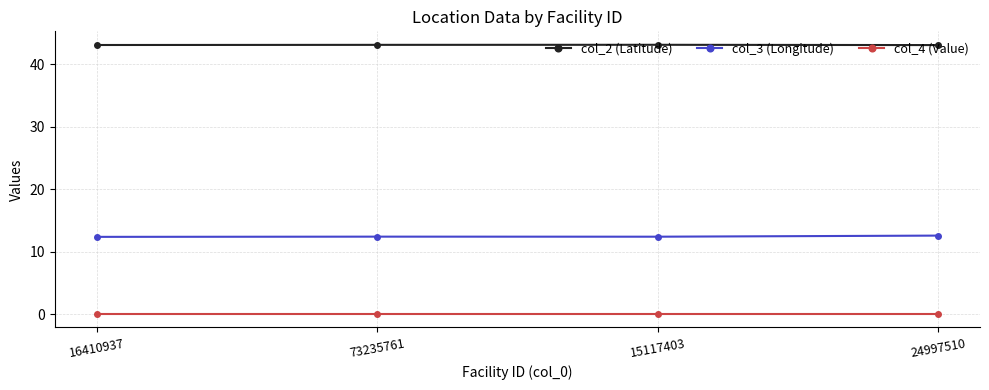

Rank the series at 24997510 from highest to lowest value.

col_2 (Latitude), col_3 (Longitude), col_4 (Value)